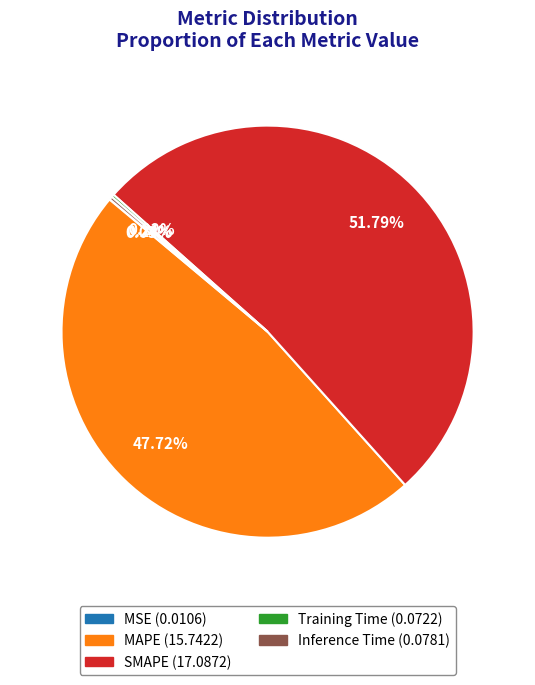

Does SMAPE account for over 50% of the chart?

Yes